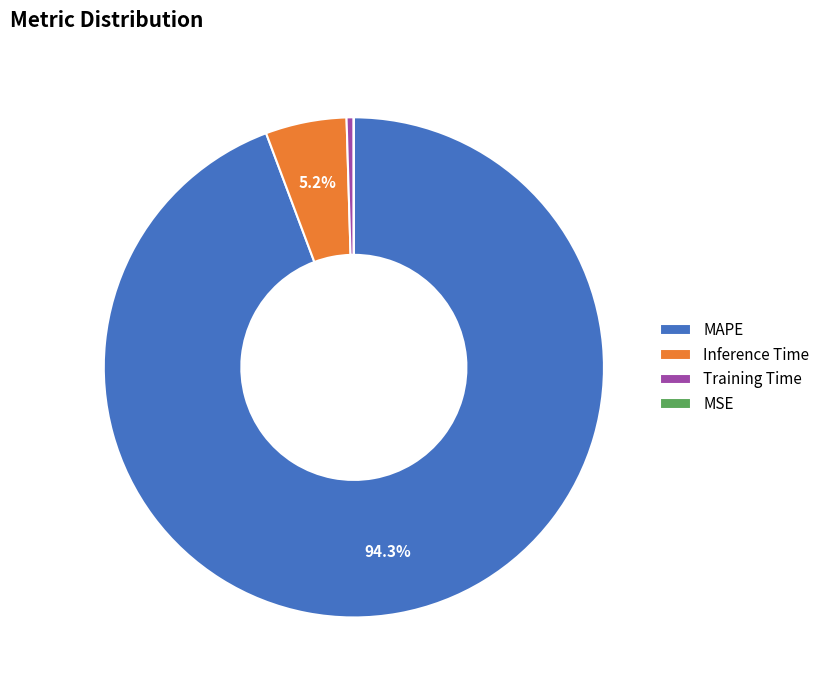

Combined, do MAPE and Inference Time account for over 50%?

Yes